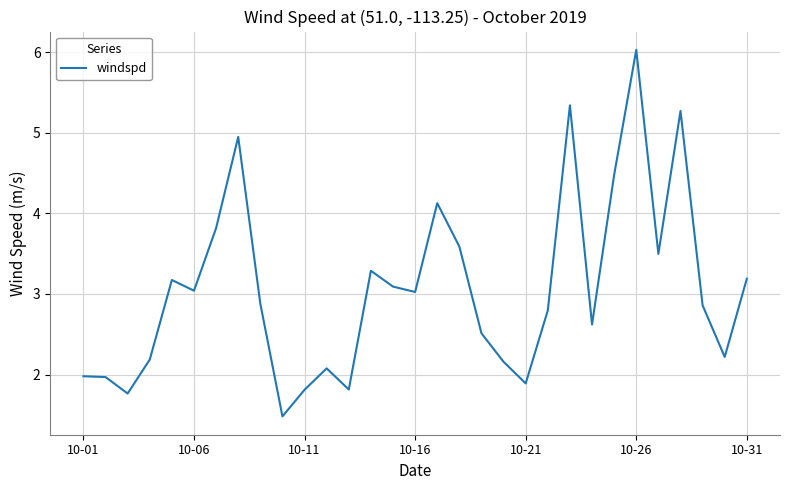

What is the difference between the maximum and minimum values?

4.5